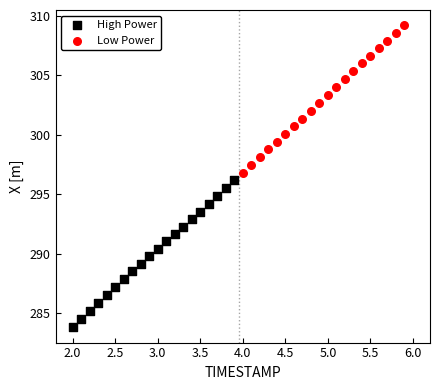

Which series has the largest Y range (max minus min)?

Low Power